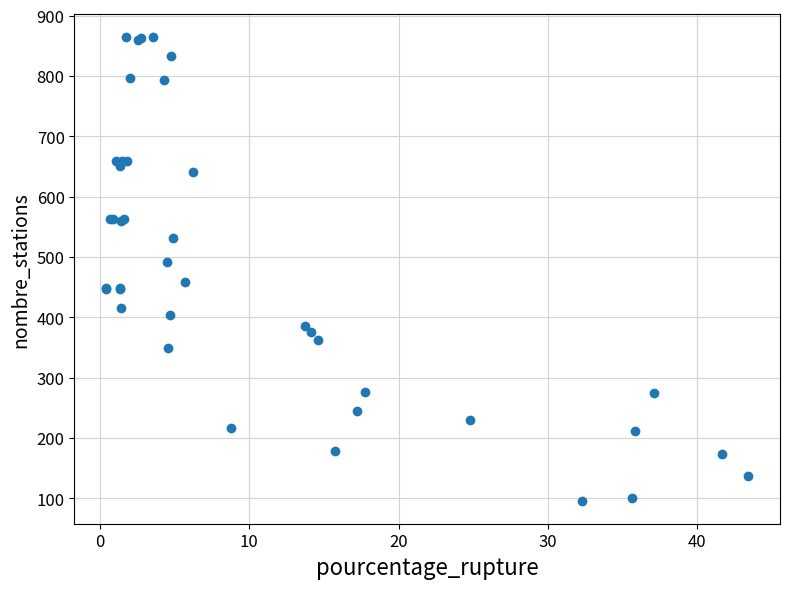

What Y value in the scatter plot is closest to 480?

492